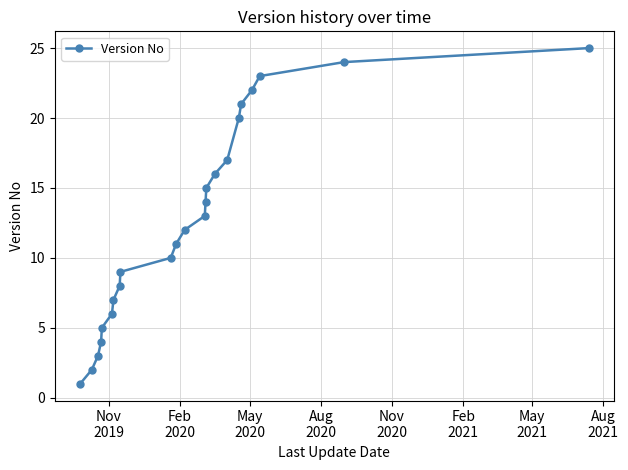

What is the difference between the maximum and minimum values?

24